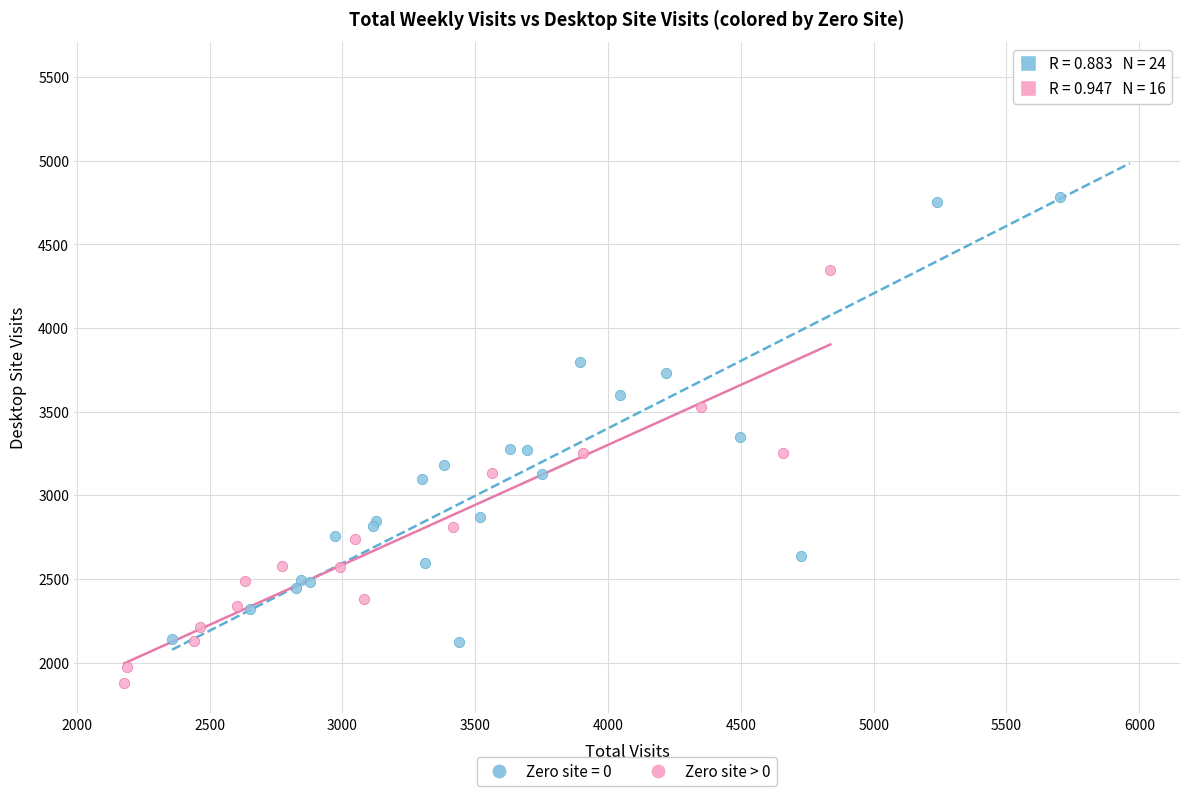

Which series reaches the minimum Y coordinate?

Zero site > 0